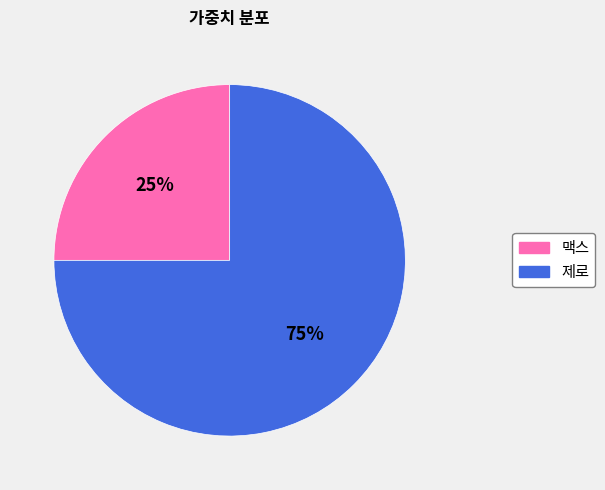

What is the majority slice?

제로